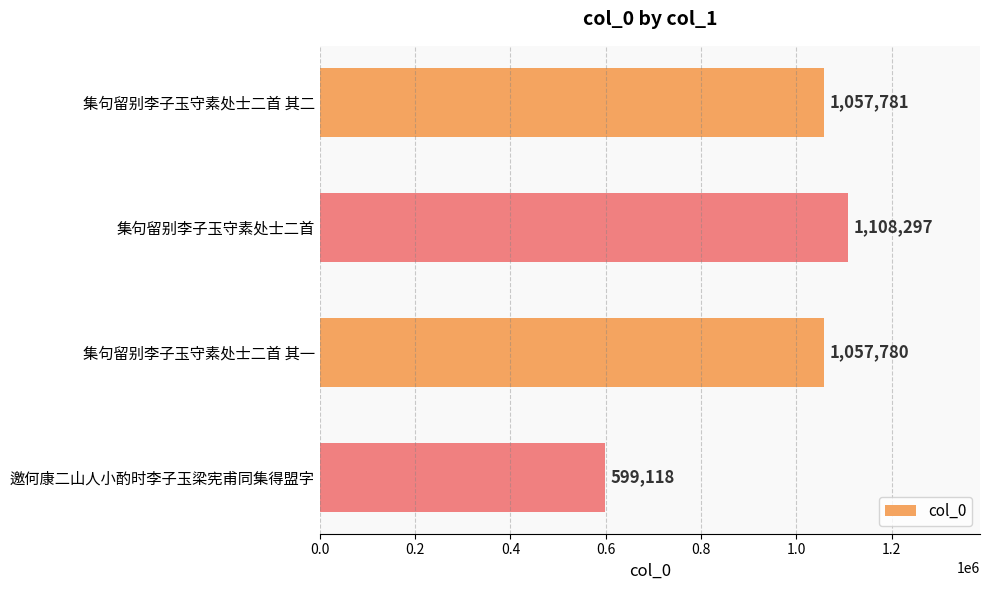

What is the maximum value shown in the chart?

1108297